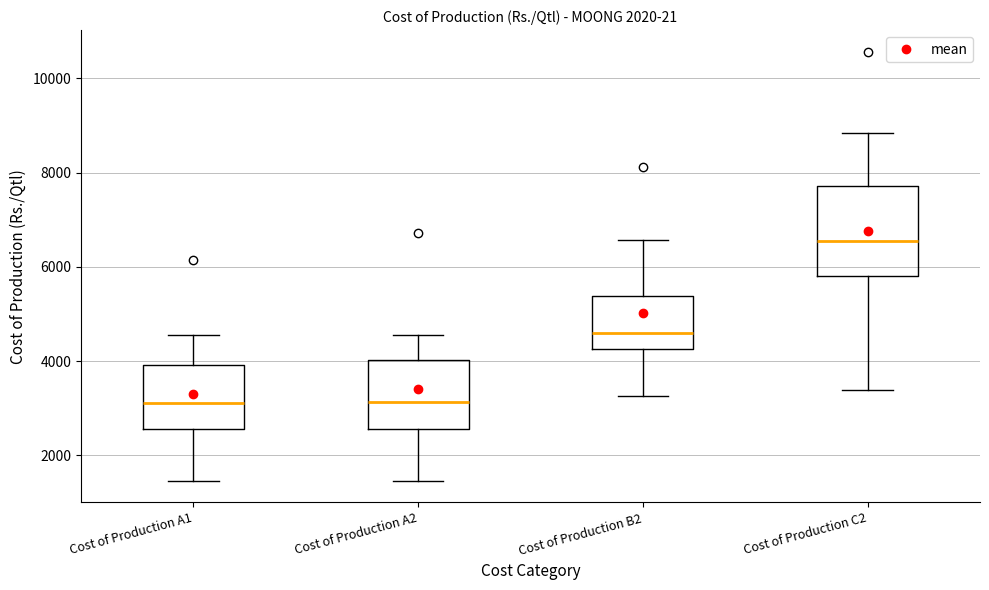

Reading left to right, read every box against the y-axis: the position of its median line, the range the box covers, and the ends of its whiskers. The values are not printed on the chart, so give them approximately, as read against the axis.

Cost of Production A1: median 3200, box 2600 to 4000, whiskers 1400 to 4600
Cost of Production A2: median 3200, box 2600 to 4000, whiskers 1400 to 4600
Cost of Production B2: median 4600, box 4200 to 5400, whiskers 3200 to 6600
Cost of Production C2: median 6600, box 5800 to 7800, whiskers 3400 to 8800